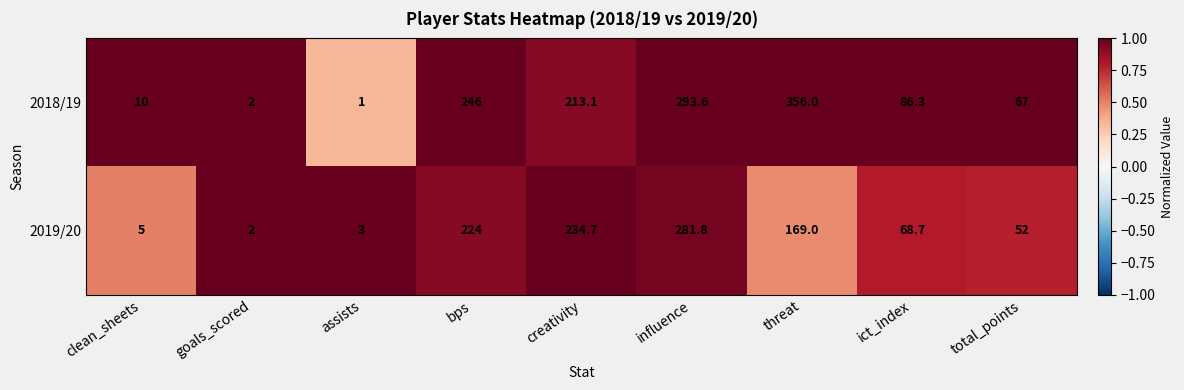

What is the difference between the 2018/19 values at creativity and assists?

212.1